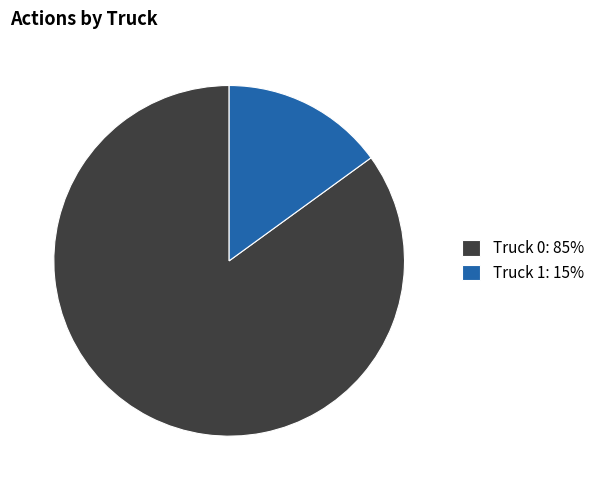

Do Truck 0: 85% and Truck 1: 15% together represent more than half of the pie?

Yes